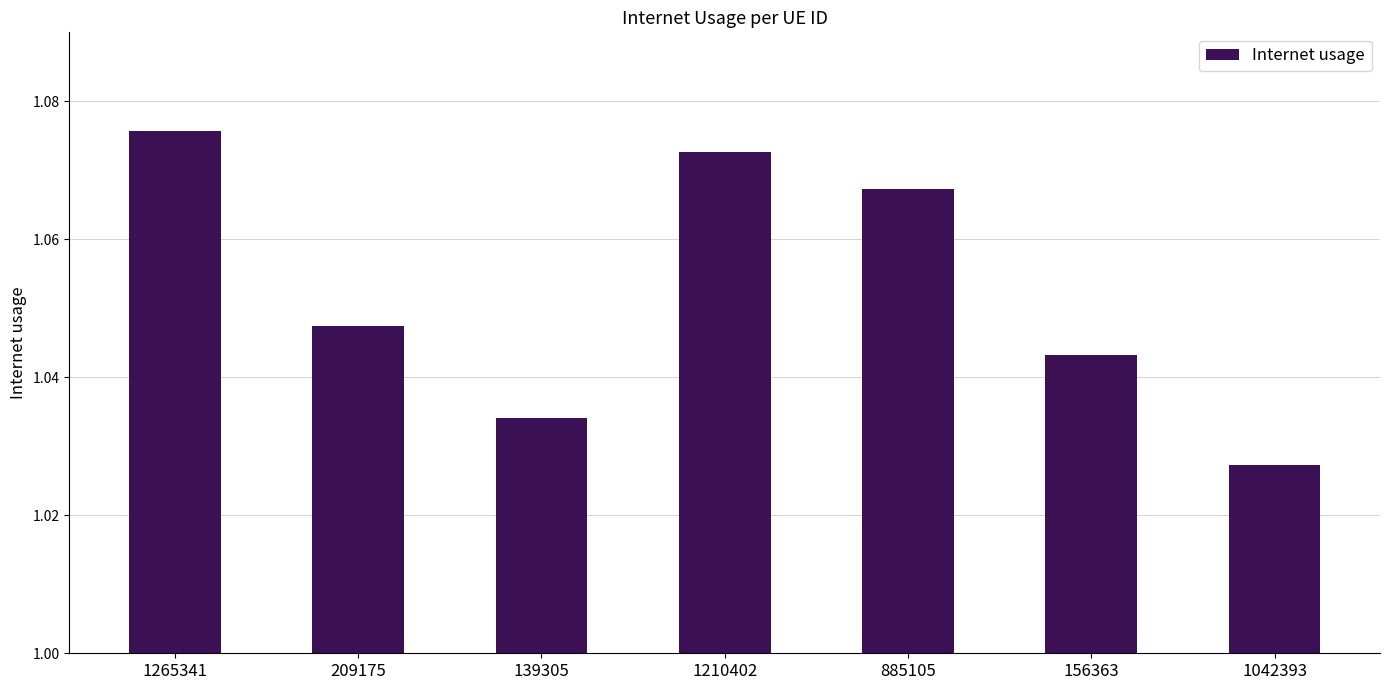

Which has a higher value, 1210402 or 139305?

1210402